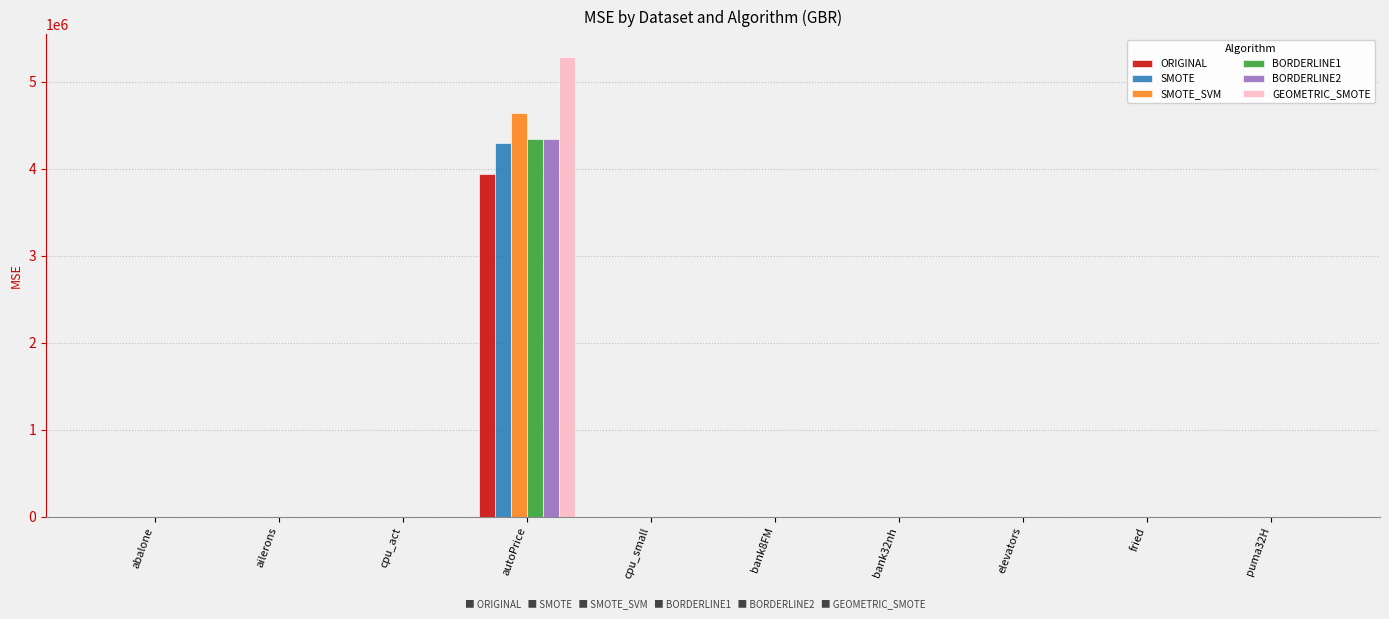

Which series changed the most between autoPrice and fried?

GEOMETRIC_SMOTE